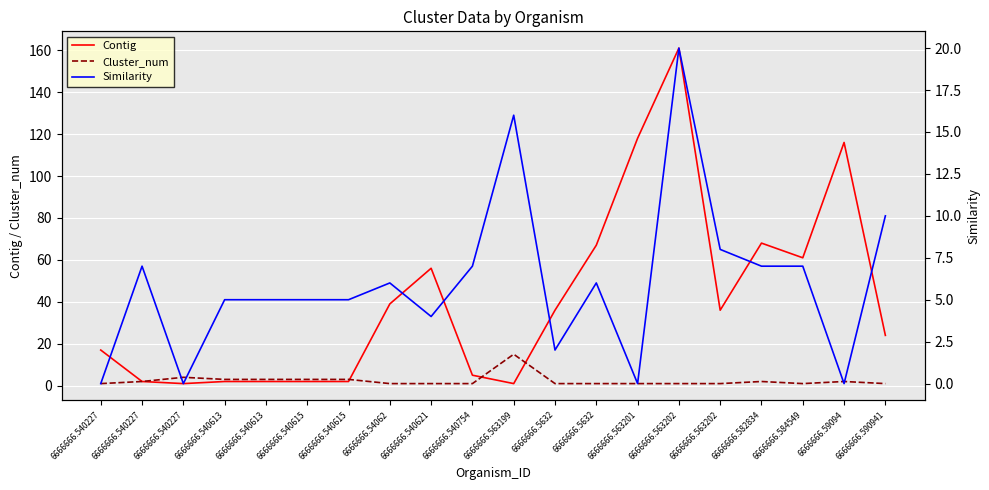

True or false: Similarity has more than 2 points higher than both neighbors.

True